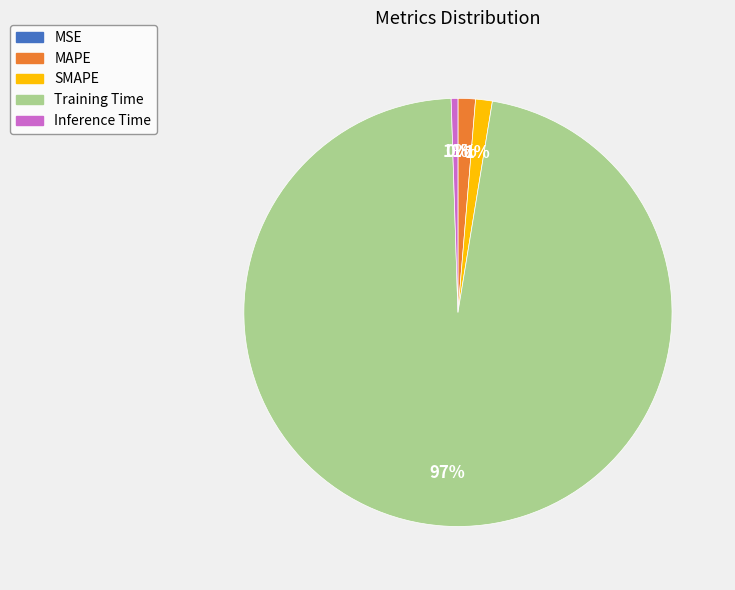

To the nearest percent, what is the difference between the largest and smallest slice percentages?

97%